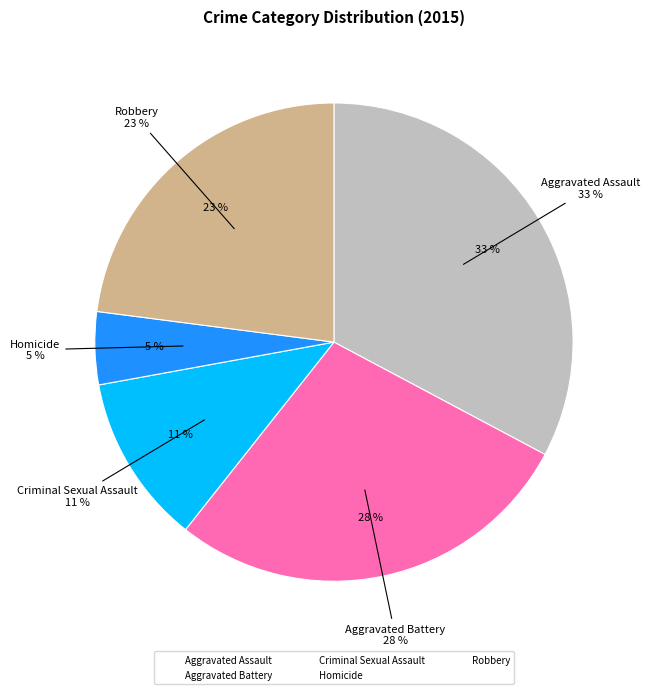

What percentage is the Criminal Sexual Assault slice, to the nearest percent?

11%